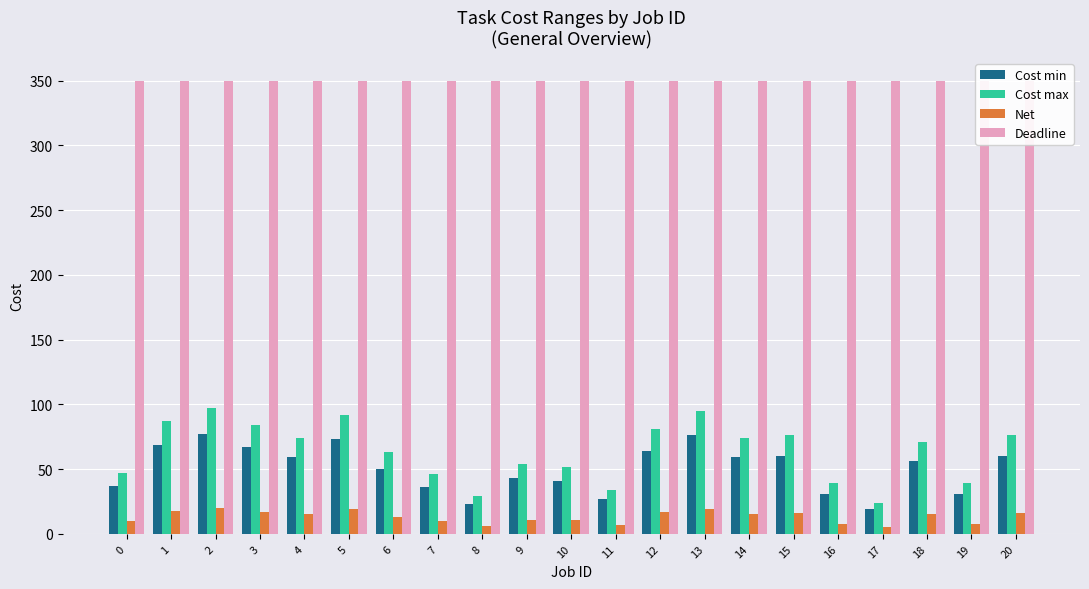

Is the value of Deadline at 11 greater than the value of Cost min at 12?

Yes